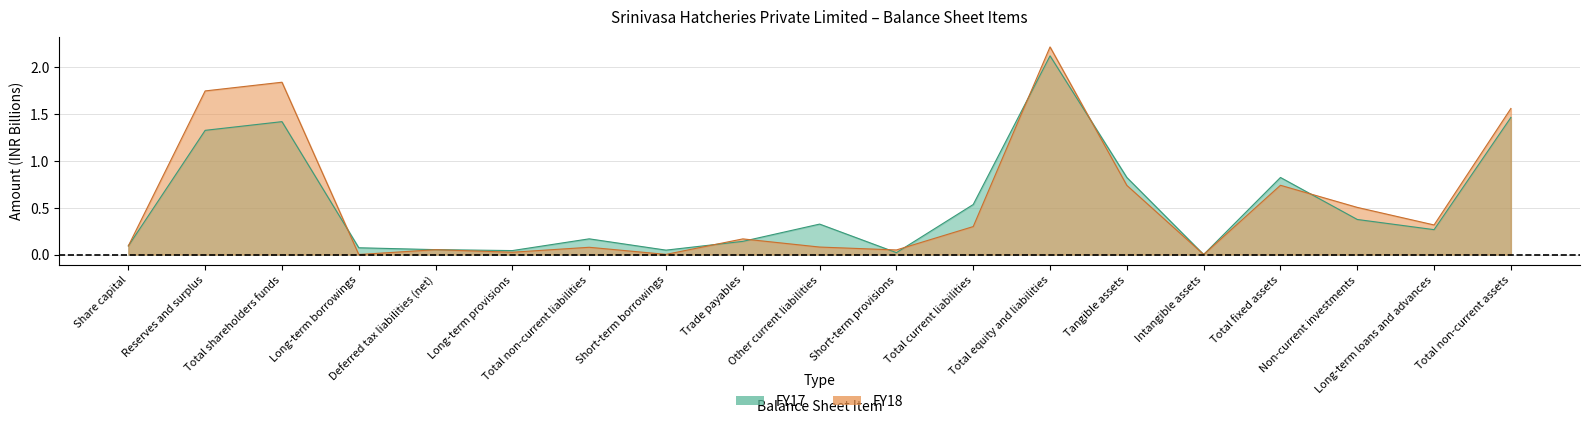

Where is FY18 nearest to the value 1?

Total fixed assets